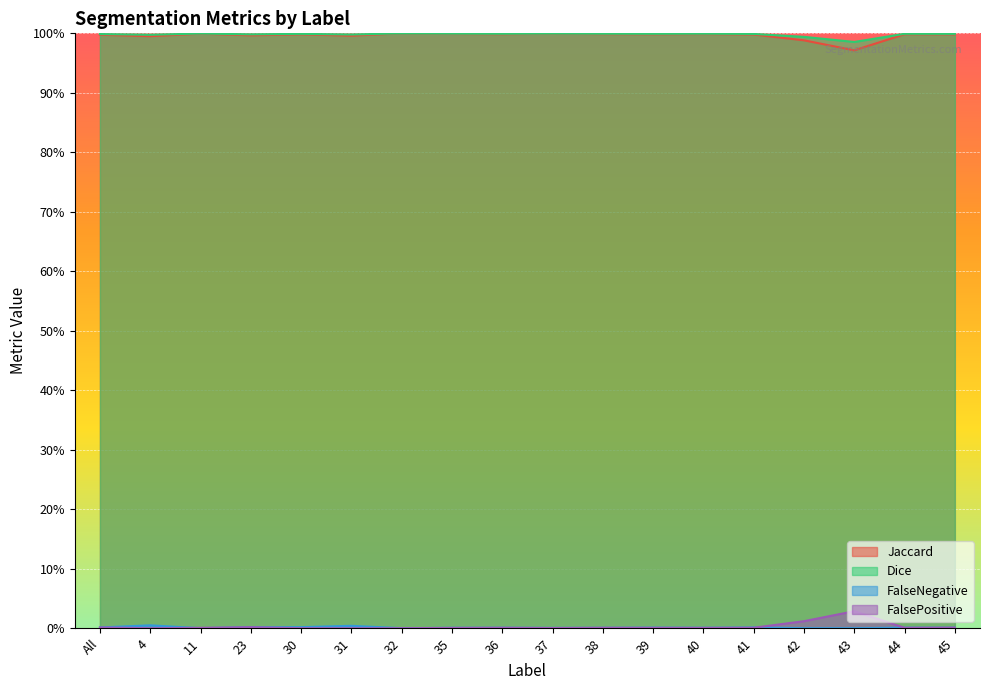

Is it true that Jaccard equals 0.5 at 35?

False